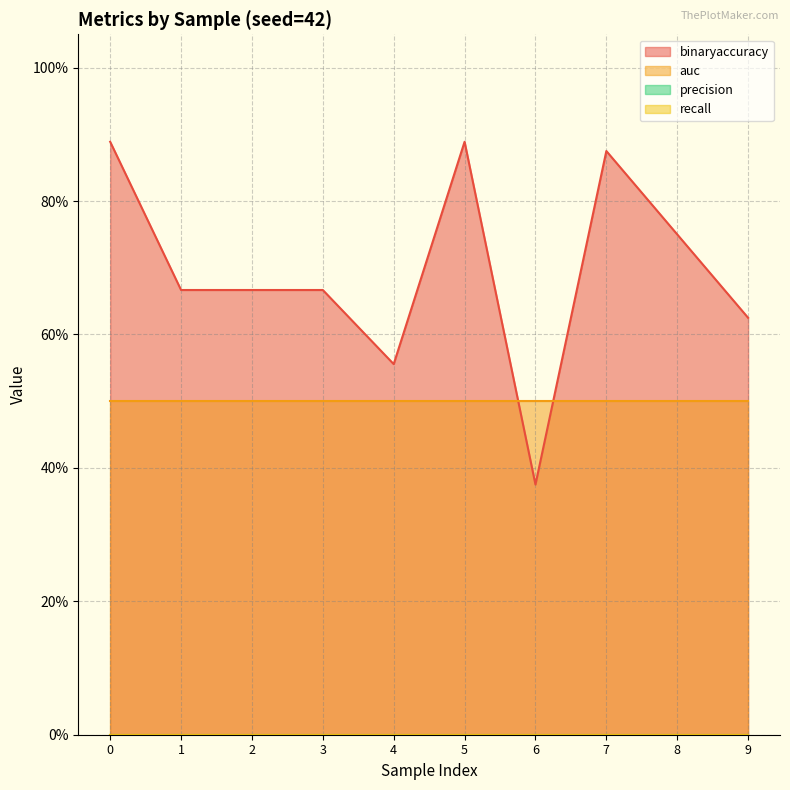

Which series has the widest spread of values?

binaryaccuracy